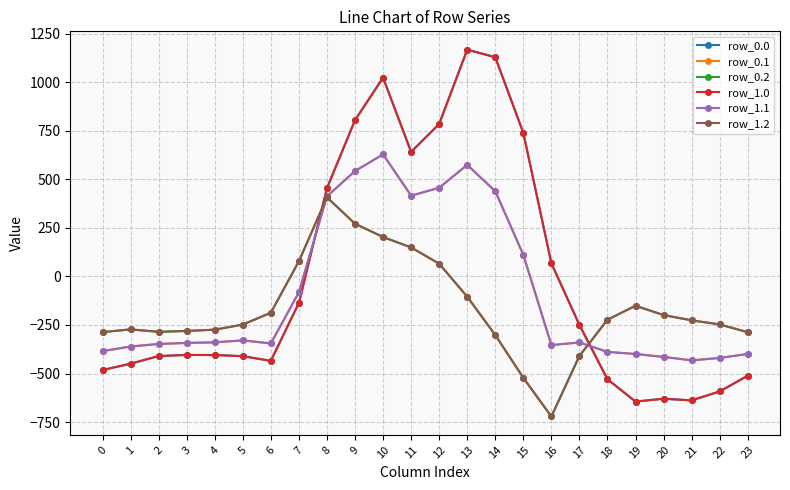

What is the difference between the row_1.2 values at 0 and 14?

14.8